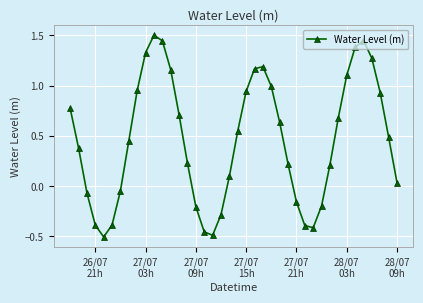

What is the difference between the second highest and minimum values?

2.0